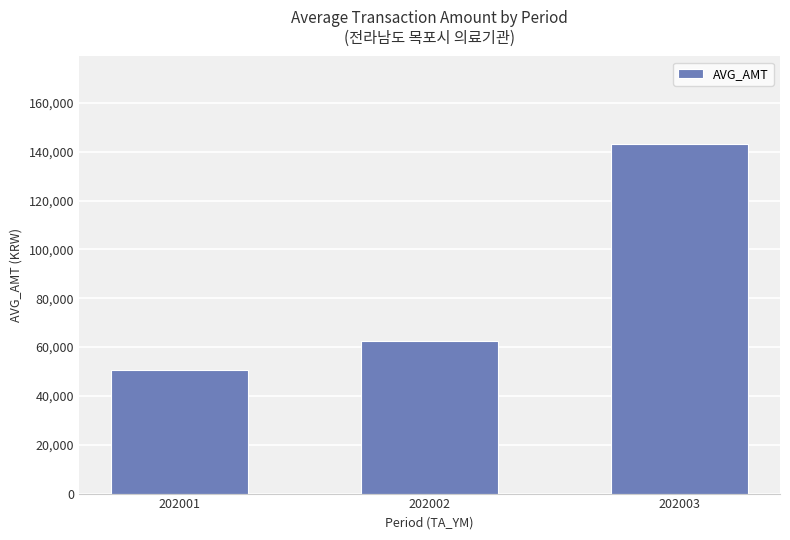

Which has a higher value, 202001 or 202003?

202003